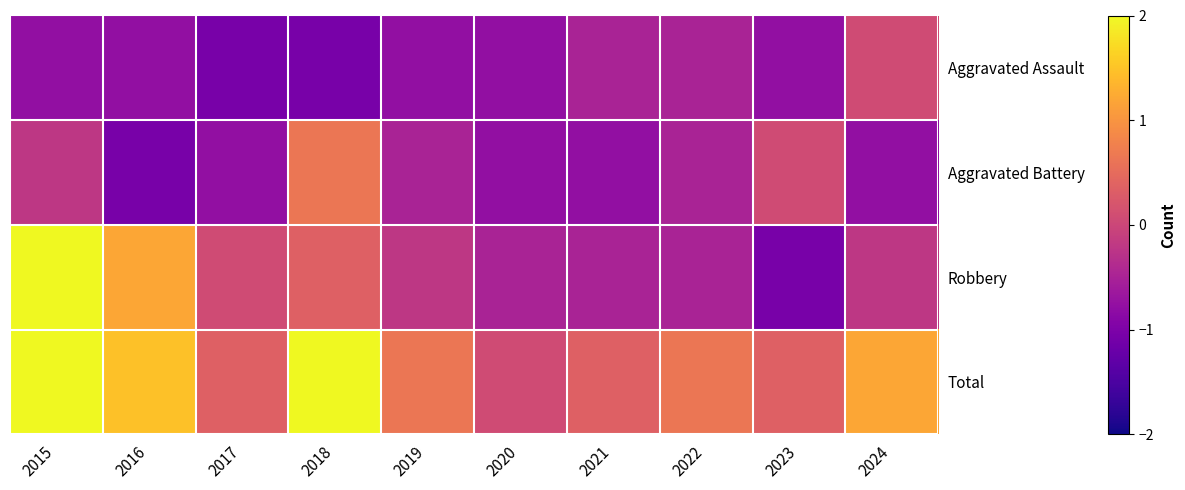

At 2018, list the series in order from largest to smallest.

Total, Aggravated Battery, Robbery, Aggravated Assault